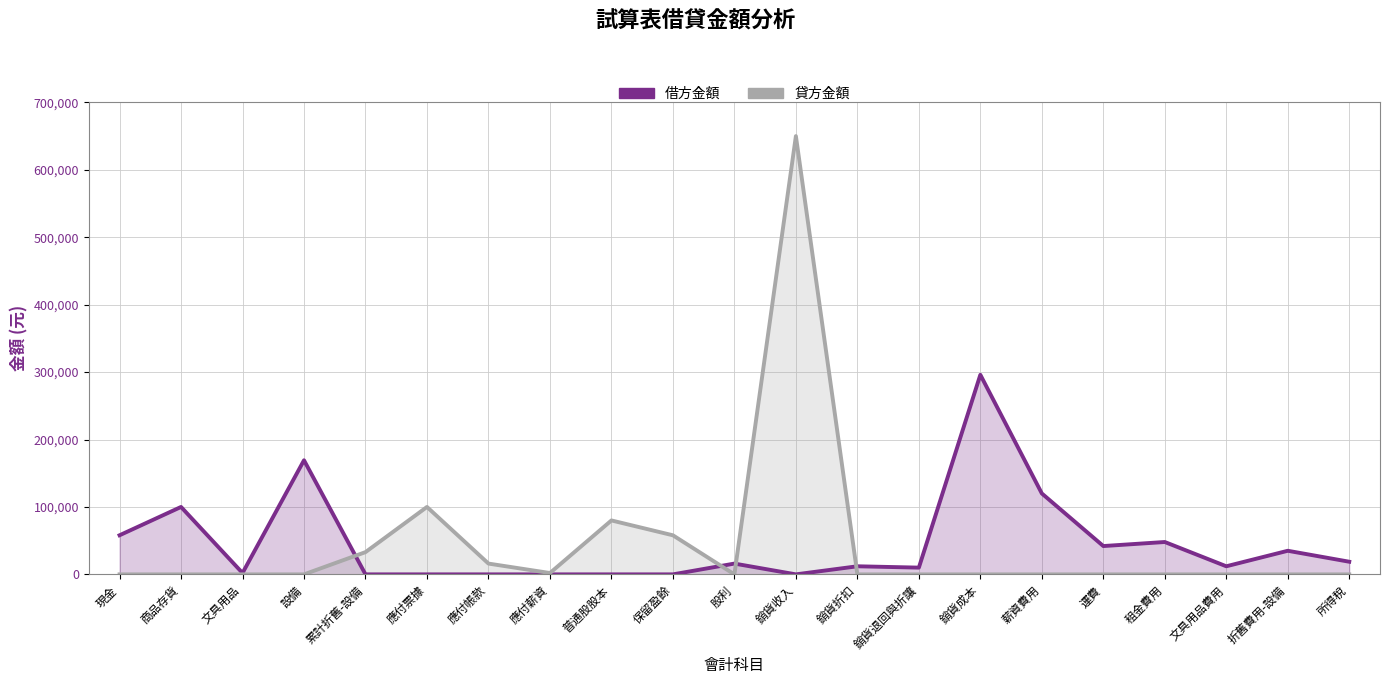

What is the label of the 8th point from the left?

應付薪資